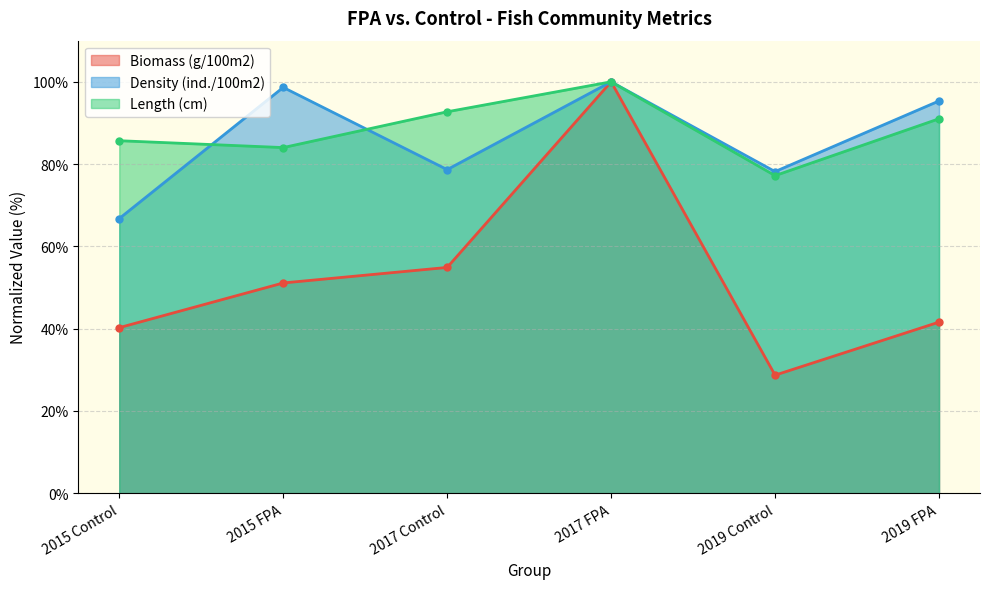

What is the minimum value shown in the chart?

28.7